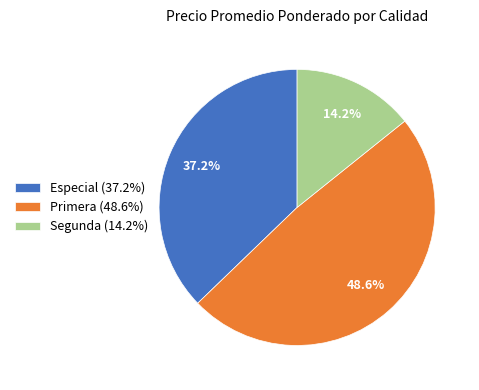

What is the ratio of the value at Especial (37.2%) to the value at Segunda (14.2%)?

2.6